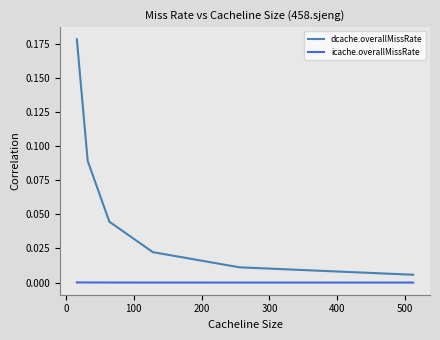

Which series has the largest total across all categories?

dcache.overallMissRate